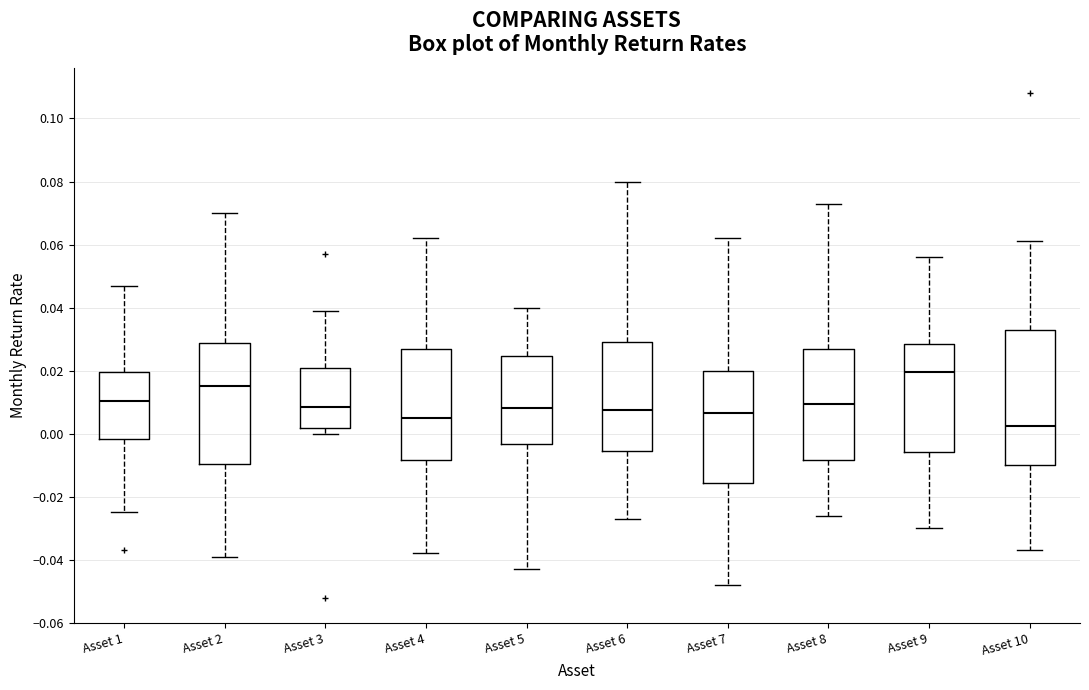

Reading left to right, transcribe this box plot: for each box, give where its median line is, the range the box spans, and where its two whiskers end, as read against the y-axis. The values are not printed on the chart, so give them approximately, as read against the axis.

Asset 1: median 0.010, box -0.002 to 0.020, whiskers -0.024 to 0.048
Asset 2: median 0.016, box -0.010 to 0.028, whiskers -0.038 to 0.070
Asset 3: median 0.008, box 0.002 to 0.022, whiskers 0.000 to 0.040
Asset 4: median 0.006, box -0.008 to 0.028, whiskers -0.038 to 0.062
Asset 5: median 0.008, box -0.004 to 0.024, whiskers -0.042 to 0.040
Asset 6: median 0.008, box -0.006 to 0.030, whiskers -0.026 to 0.080
Asset 7: median 0.006, box -0.016 to 0.020, whiskers -0.048 to 0.062
Asset 8: median 0.010, box -0.008 to 0.028, whiskers -0.026 to 0.074
Asset 9: median 0.020, box -0.006 to 0.028, whiskers -0.030 to 0.056
Asset 10: median 0.002, box -0.010 to 0.032, whiskers -0.036 to 0.062